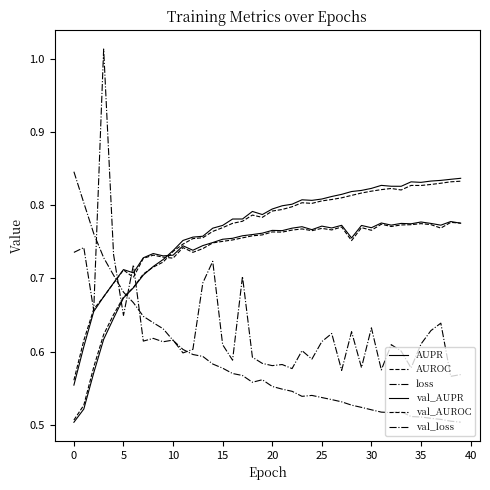

Which series has the widest spread of values?

val_loss